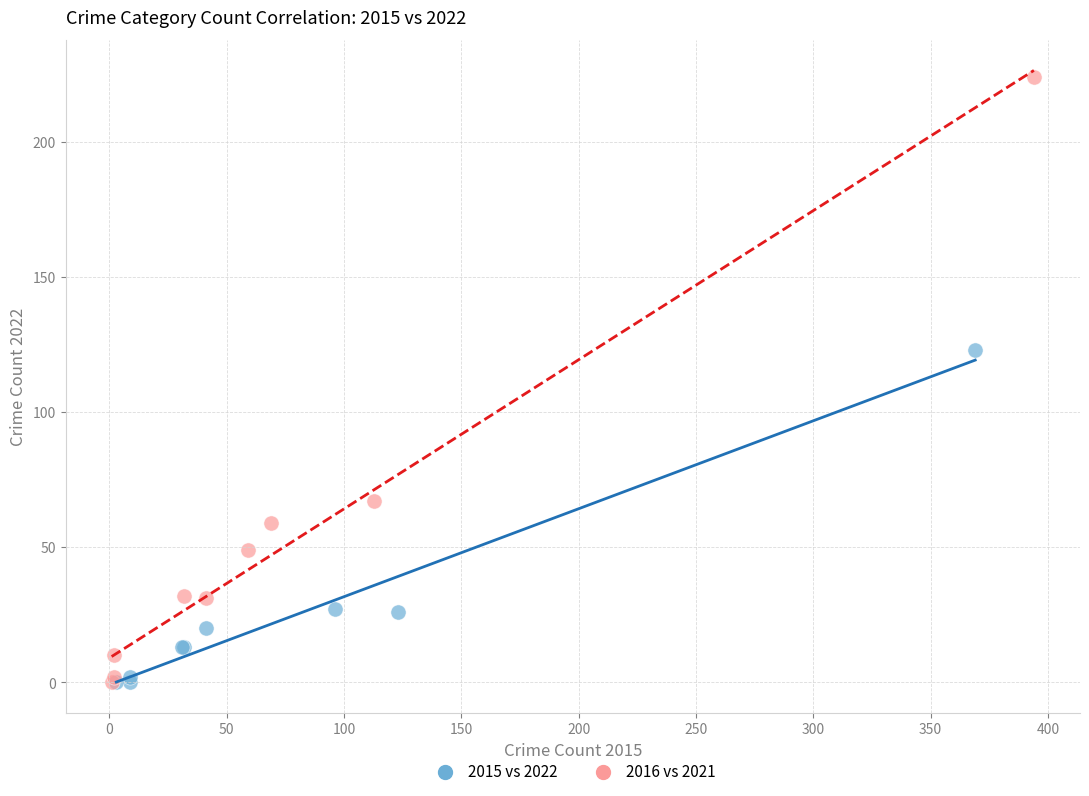

Which series contains the highest Y value?

2016 vs 2021